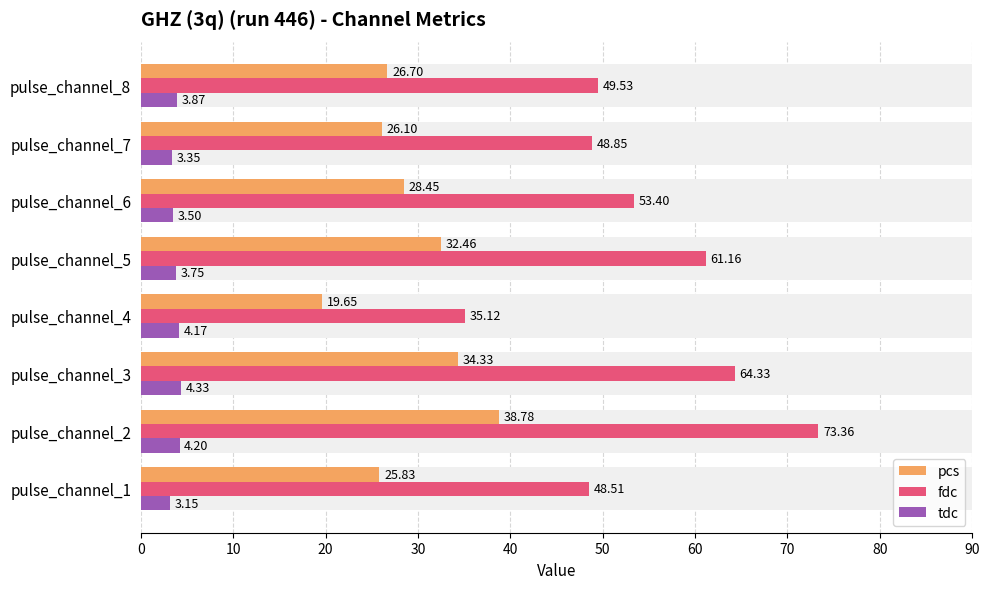

What are all the series names shown in the legend?

pcs, fdc, tdc